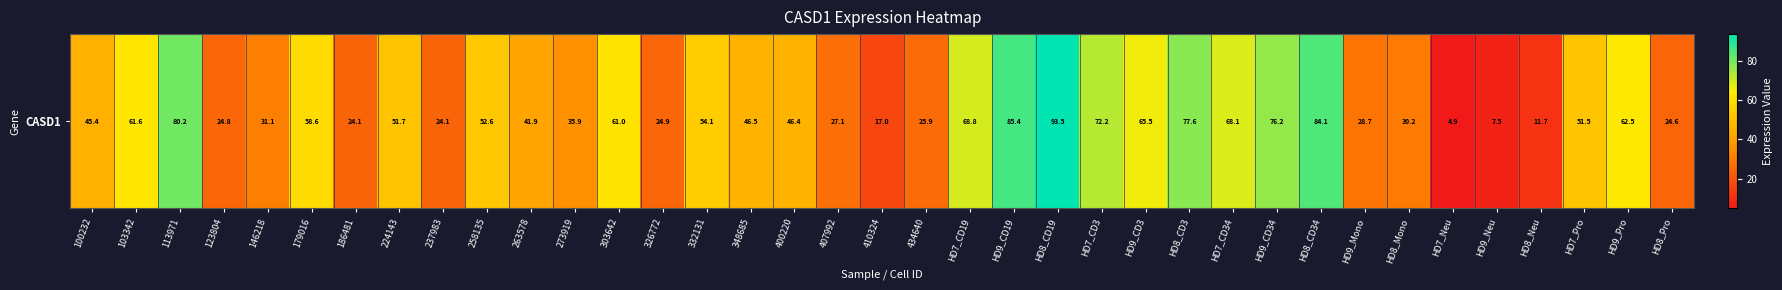

Reading left to right, extract all data points from this chart.

100232=45.4	103342=61.6	113971=80.2	123804=24.8	146218=31.1	179016=58.6	186481=24.1	224143=51.7	237983=24.1	258135=52.6	263578=41.9	273919=35.9	303642=61.0	326772=24.9	332131=54.1	348685=46.5	400220=46.4	407992=27.1	410324=17.0	434640=25.9	HD7_CD19=68.8	HD9_CD19=85.4	HD8_CD19=93.5	HD7_CD3=72.2	HD9_CD3=65.5	HD8_CD3=77.6	HD7_CD34=68.1	HD9_CD34=76.2	HD8_CD34=84.1	HD9_Mono=28.7	HD8_Mono=30.2	HD7_Neu=4.9	HD9_Neu=7.5	HD8_Neu=11.7	HD7_Pro=51.5	HD9_Pro=62.5	HD8_Pro=24.6